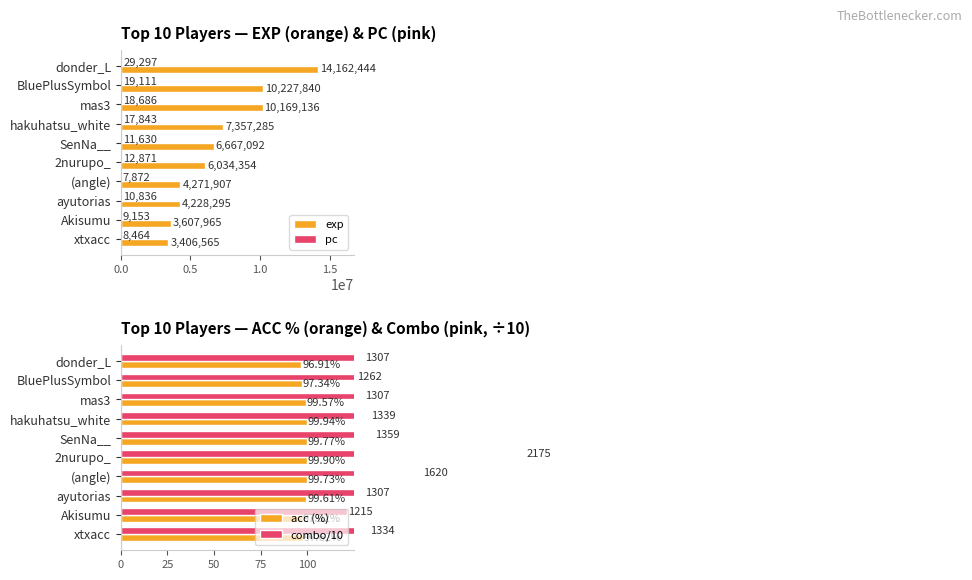

How many values in the exp series exceed 6667092?

4